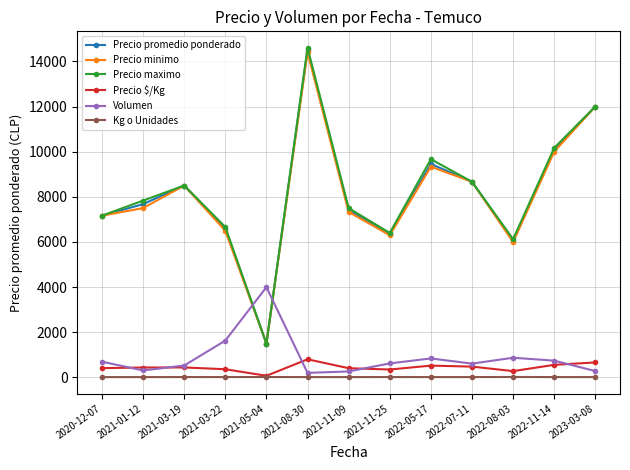

What is the difference between the highest and lowest values at 2022-05-17?

9648.7